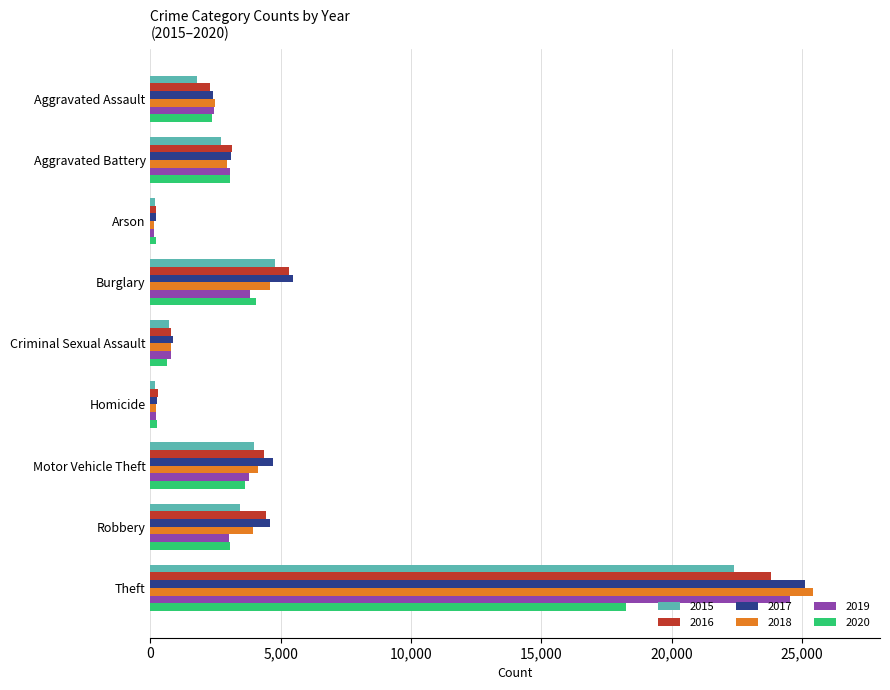

Which category has the highest value in the 2020 series?

Theft